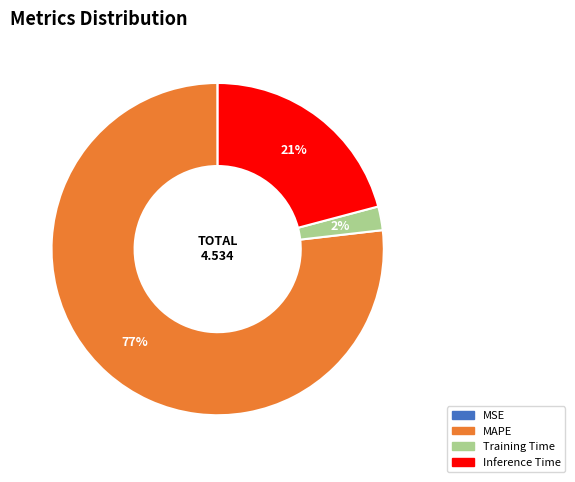

True or false: Inference Time accounts for 30% of the total.

False